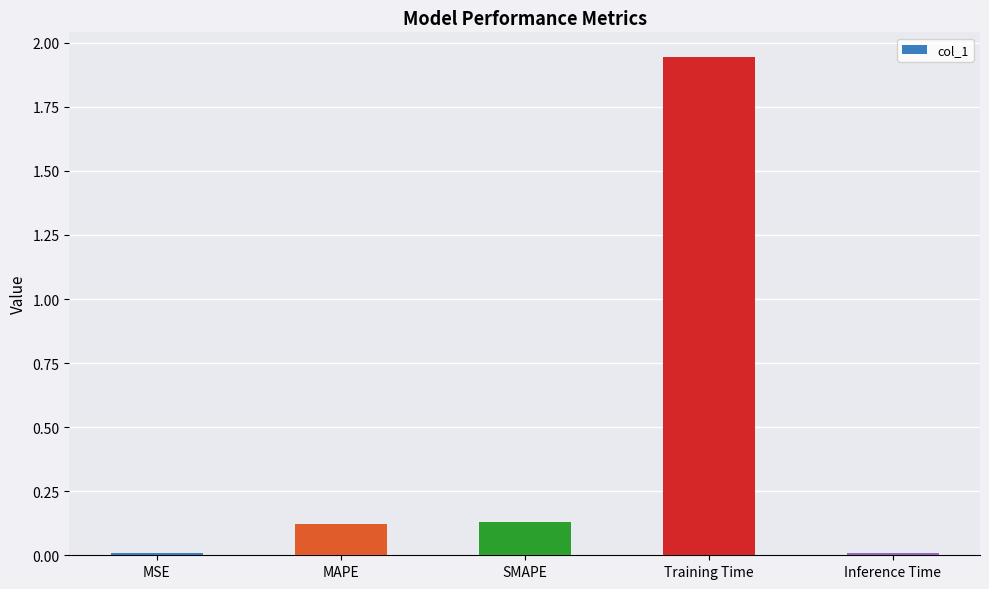

Which category has the highest value across all series?

Training Time